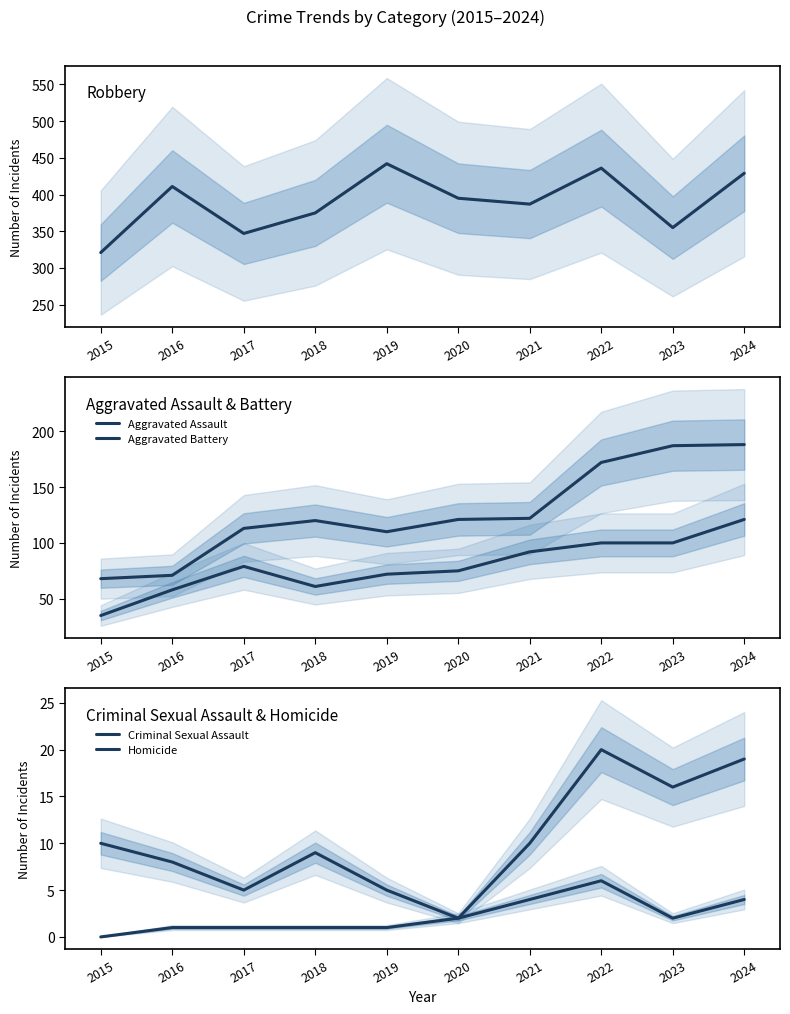

True or false: Criminal Sexual Assault and Homicide cross at least once.

False